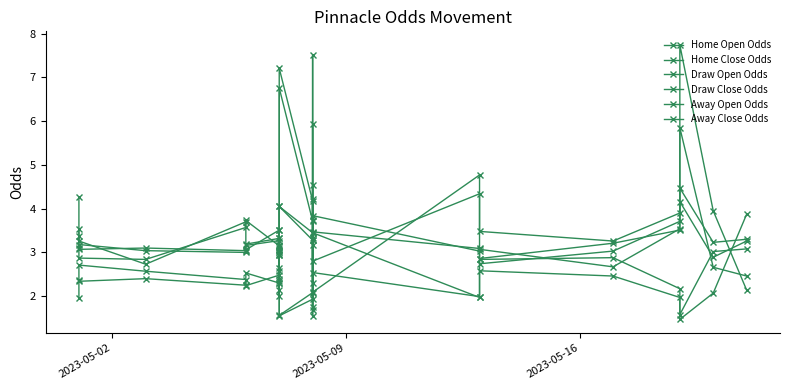

At which label does Draw Open Odds first exceed 3?

2023-05-02